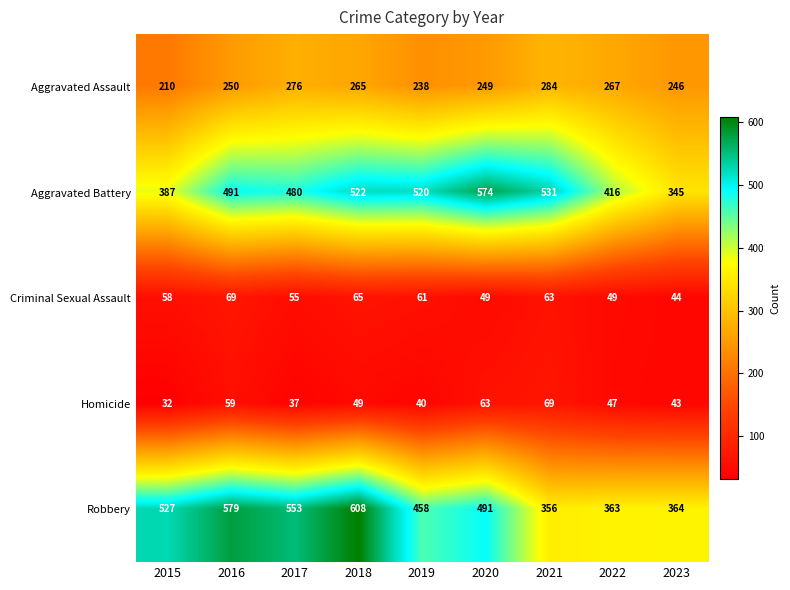

Count the number of categories in the chart.

9